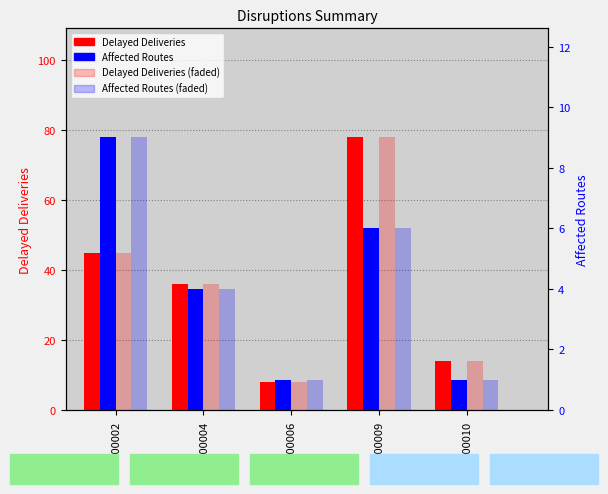

List the labels in order of Affected Routes value, smallest first.

DISR-00006, DISR-00010, DISR-00004, DISR-00009, DISR-00002